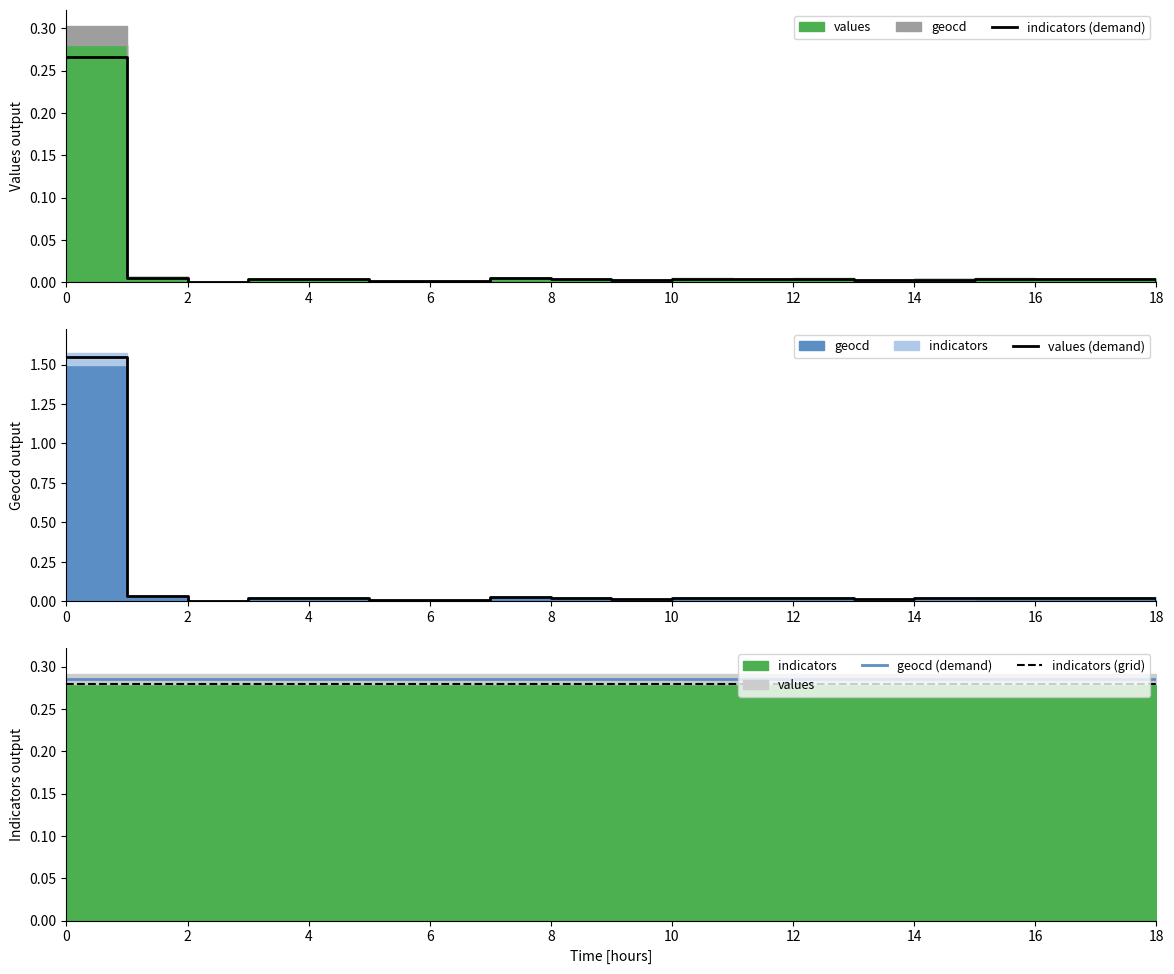

What is the value of the indicators (grid) point at the 9th from the left?

0.3